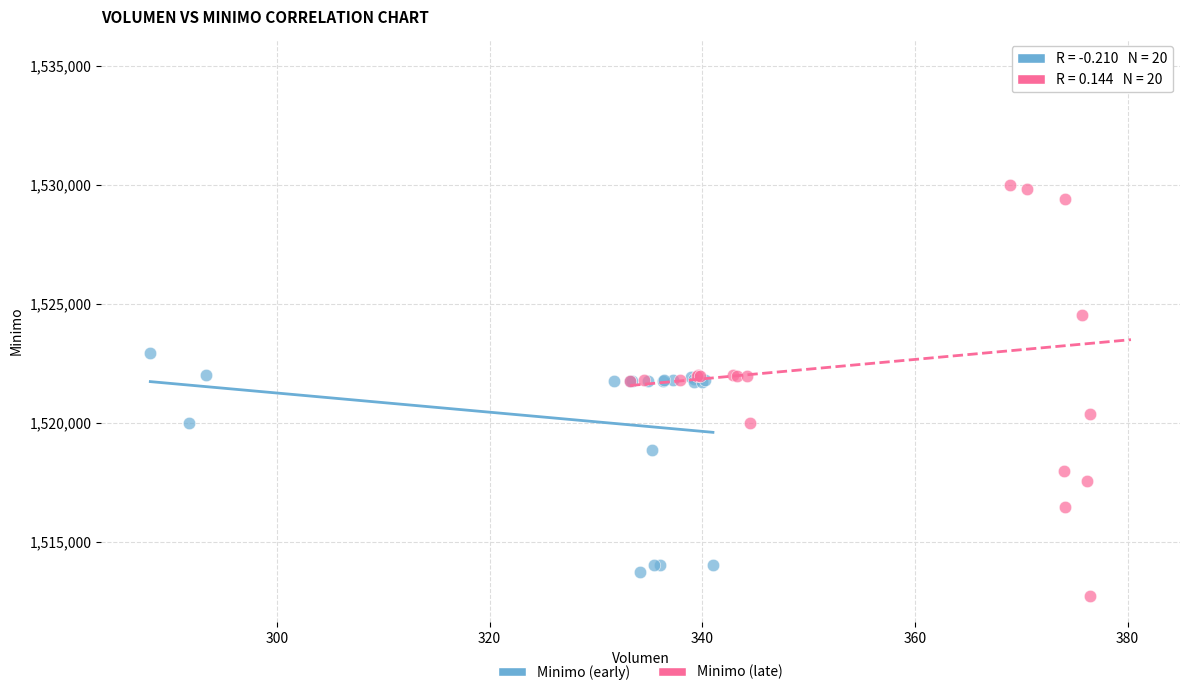

Which series has the widest spread of Y values?

Minimo (late)